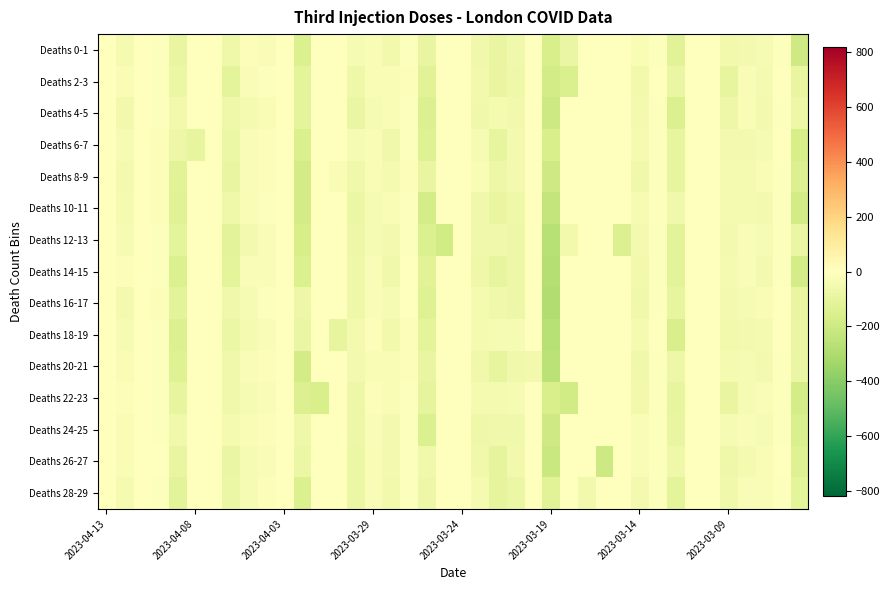

Which series has the widest spread of values?

Deaths 16-17